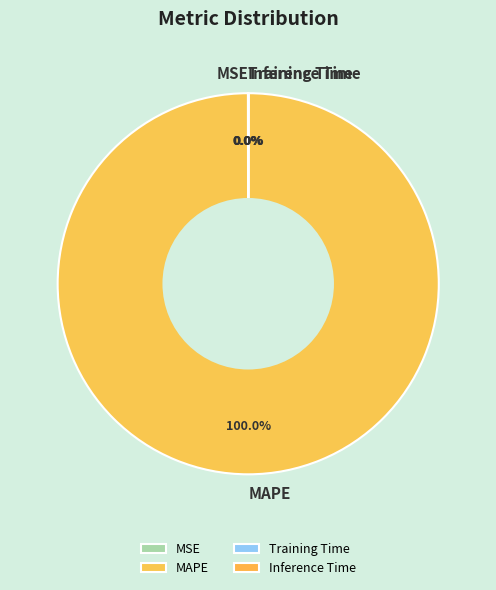

Which category has the biggest portion of the pie?

MAPE